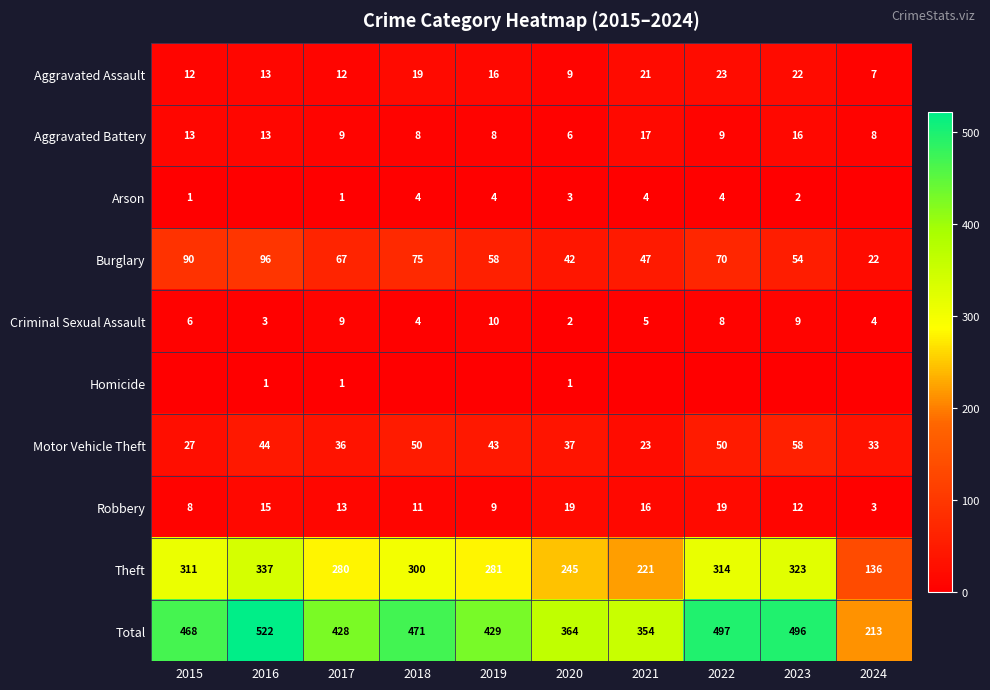

Is the value of Robbery at 2022 greater than the value of Homicide at 2020?

Yes